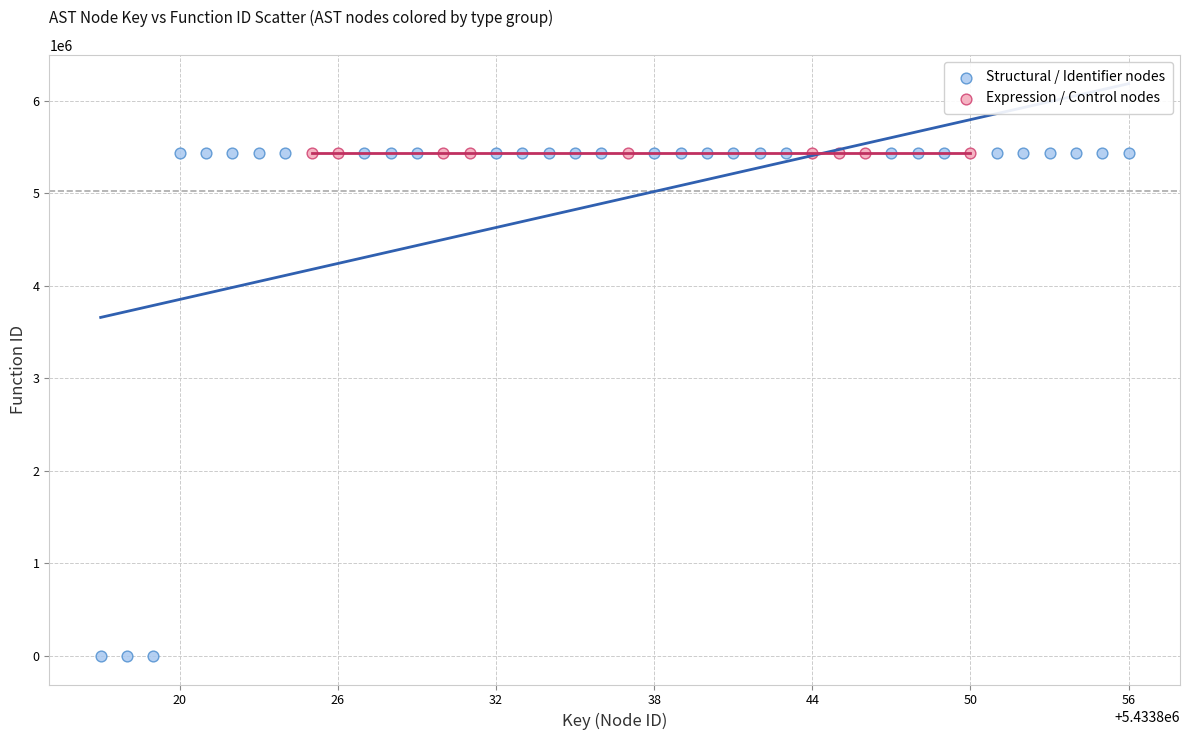

Which series contains the lowest Y value?

Structural / Identifier nodes